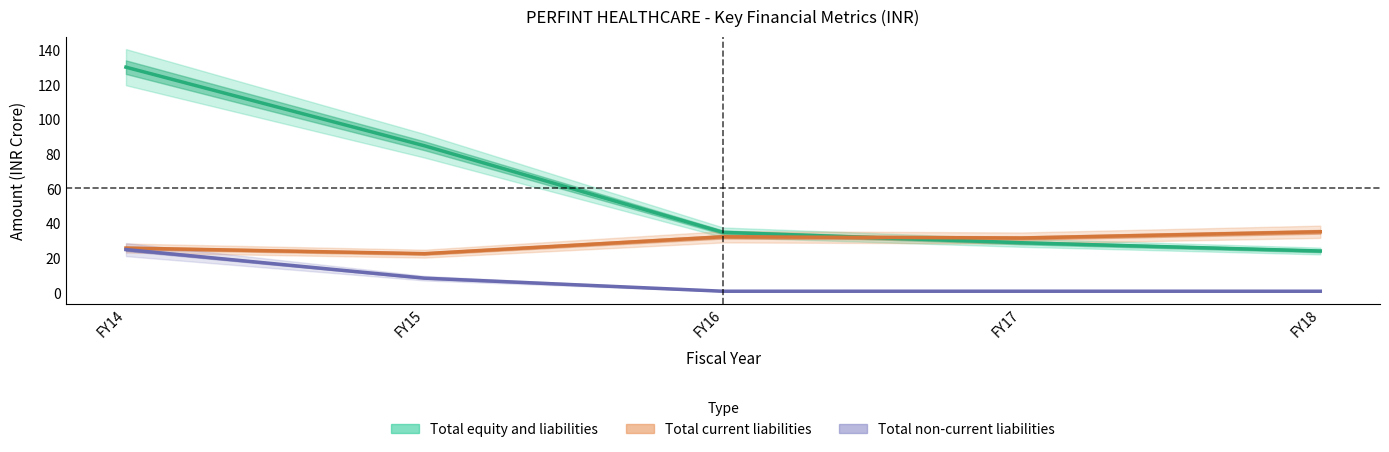

Does the chart display data point markers on the line(s)?

No